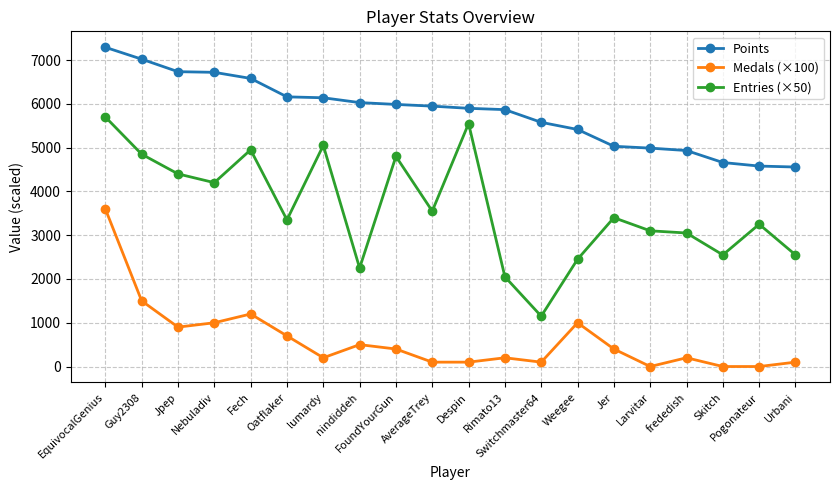

True or false: Entries (×50) has a value of 396 at Switchmaster64.

False